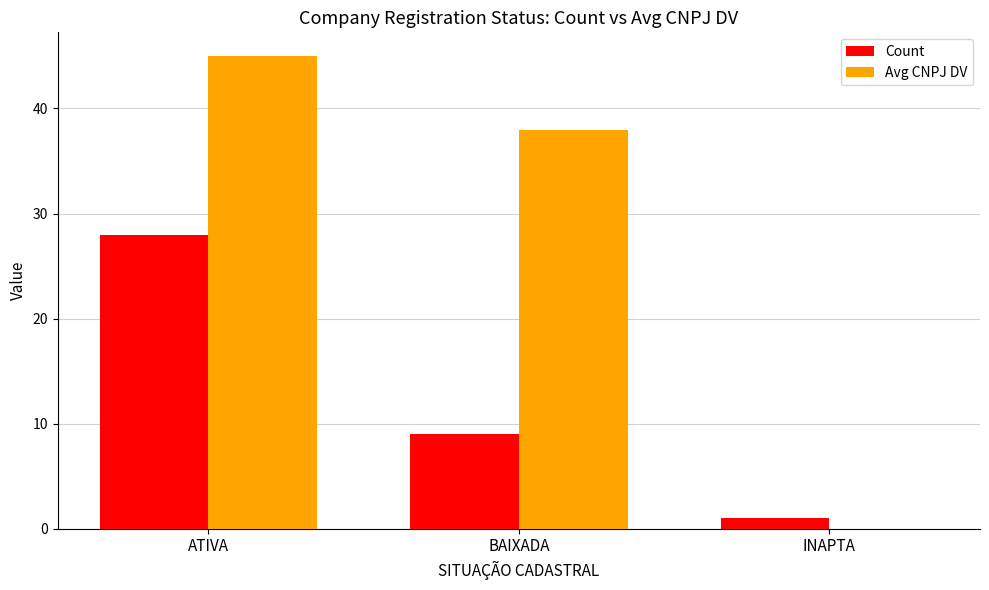

Is the value of Avg CNPJ DV at BAIXADA greater than the value of Count at BAIXADA?

Yes